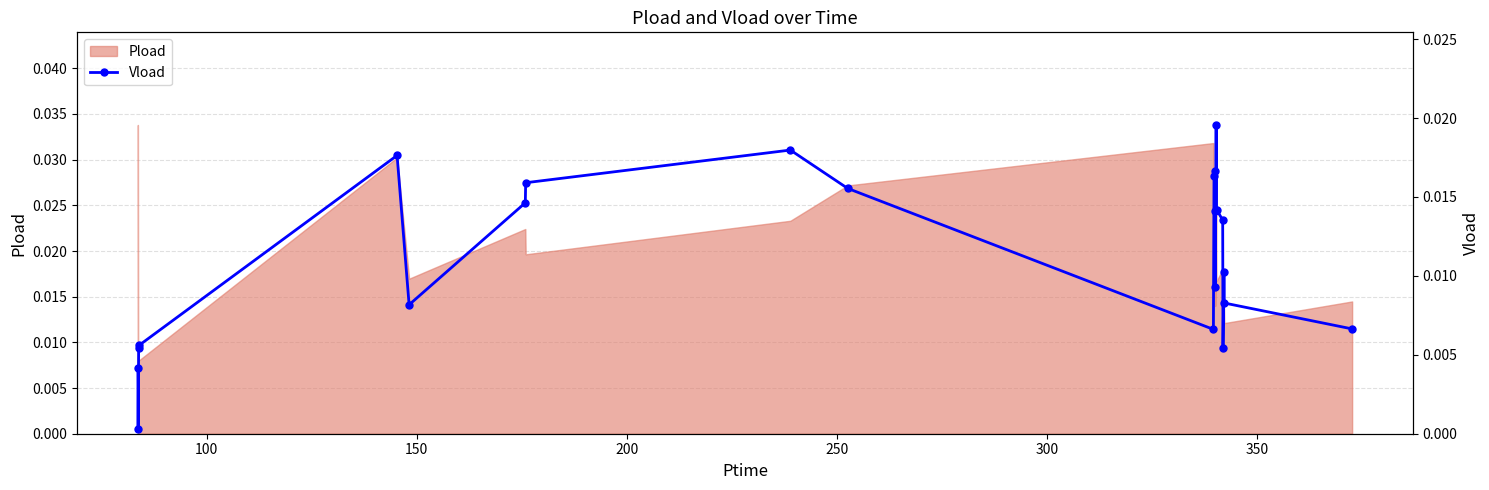

The chart shows a value of 0.0 at 14. True or false?

False